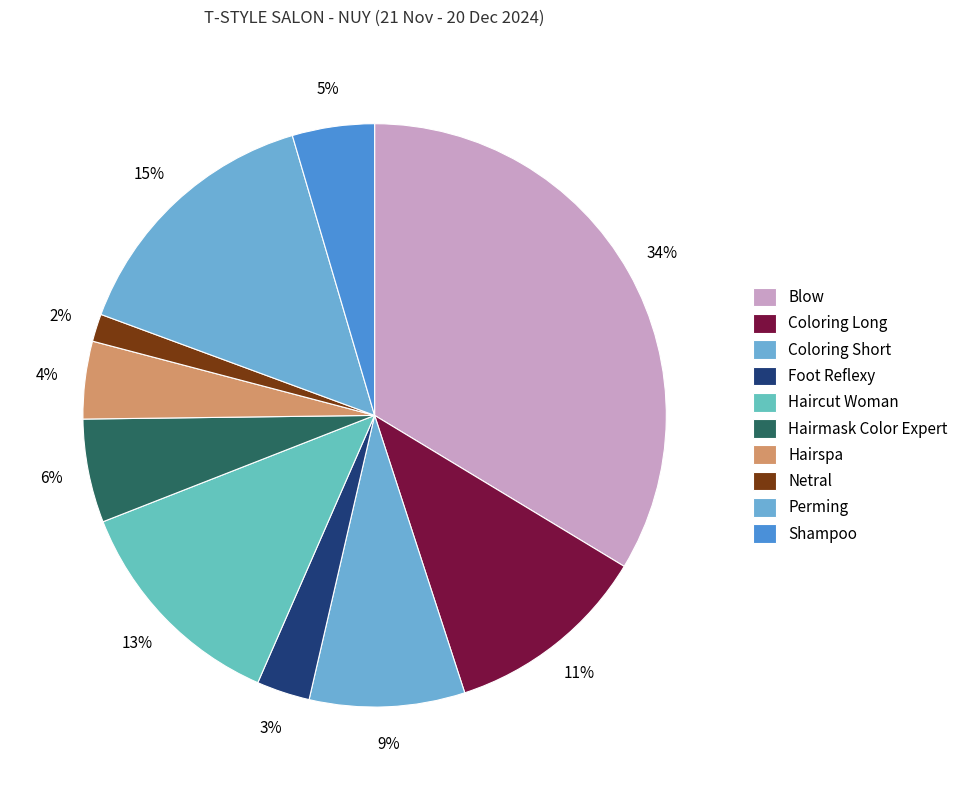

To the nearest percent, what percentage of the pie is Shampoo?

5%